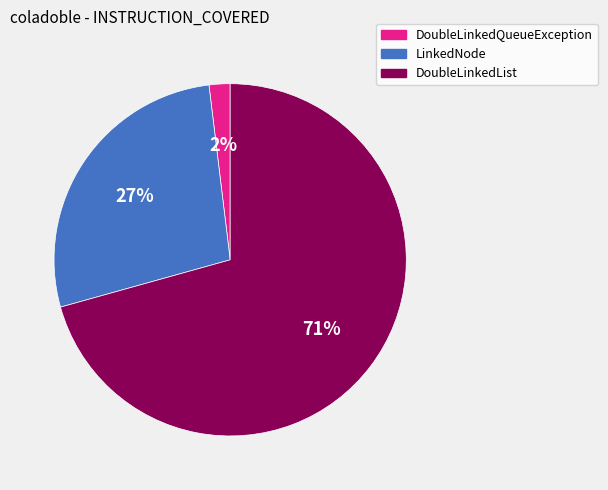

To the nearest percent, what is the difference between the largest and smallest slice percentages?

69%